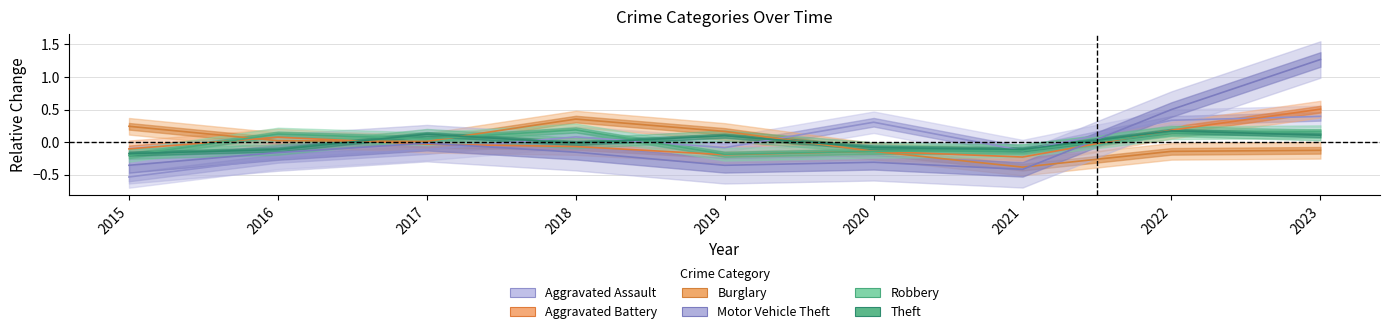

At which label does Theft reach its peak?

2022